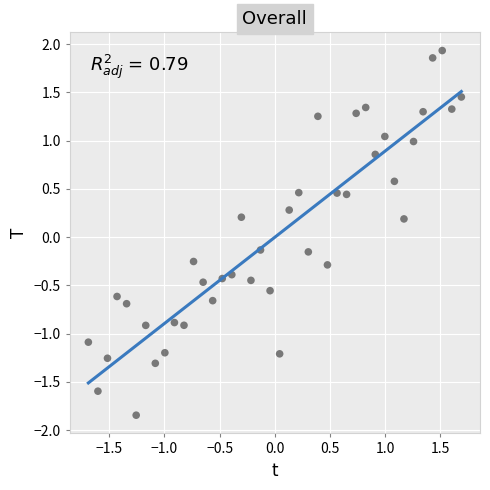

What is the range of Y values (max minus min)?

3.8